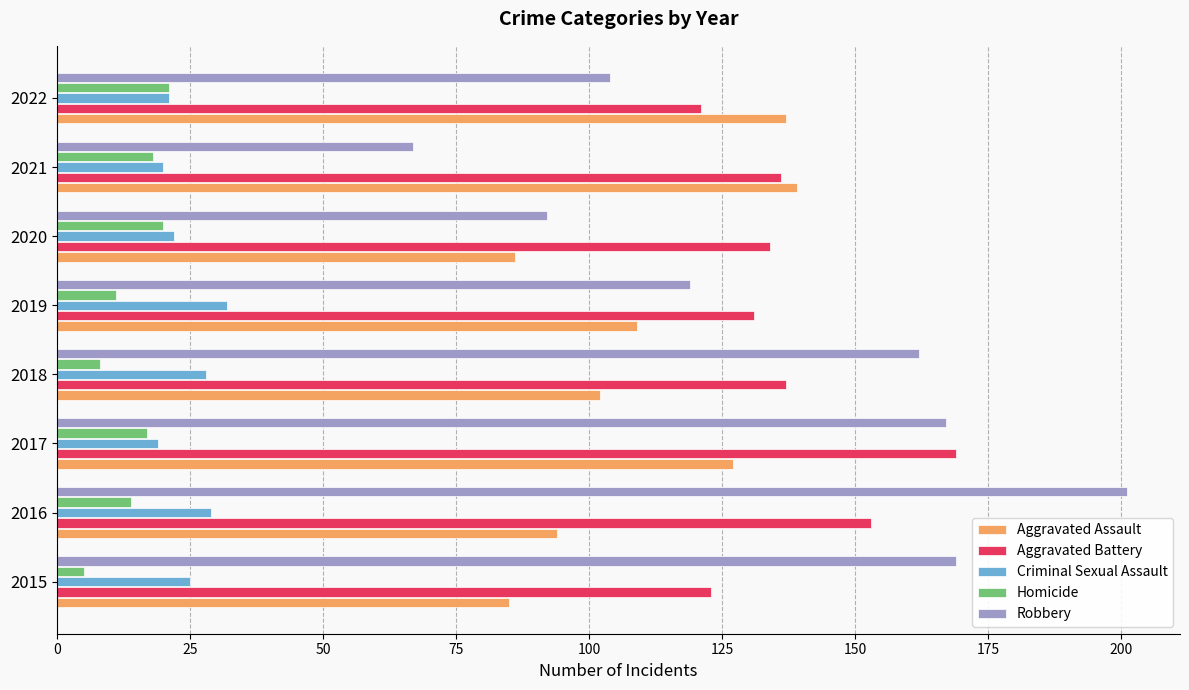

What is the minimum value for Criminal Sexual Assault?

19